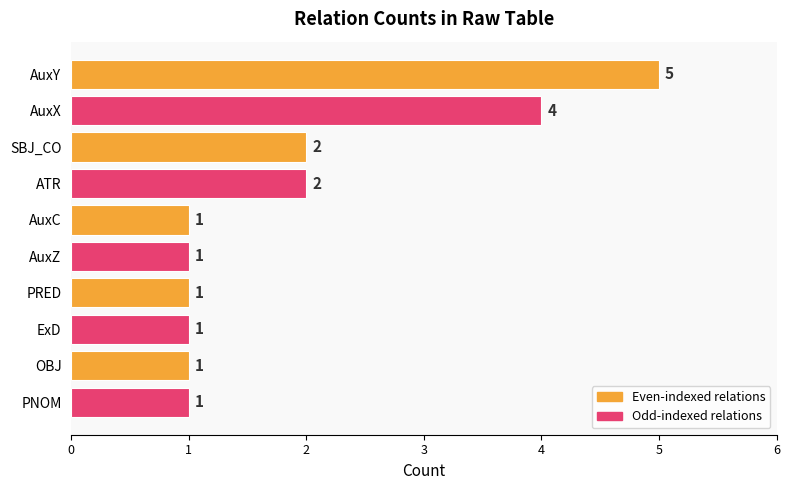

Count the number of data series in this chart.

1